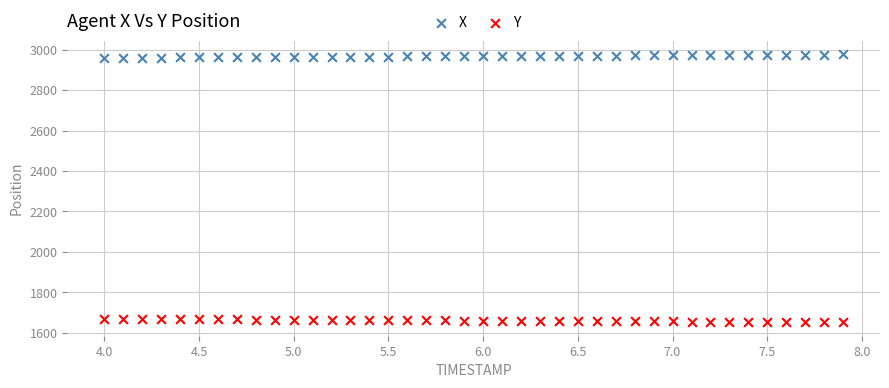

Which series reaches the minimum Y coordinate?

Y